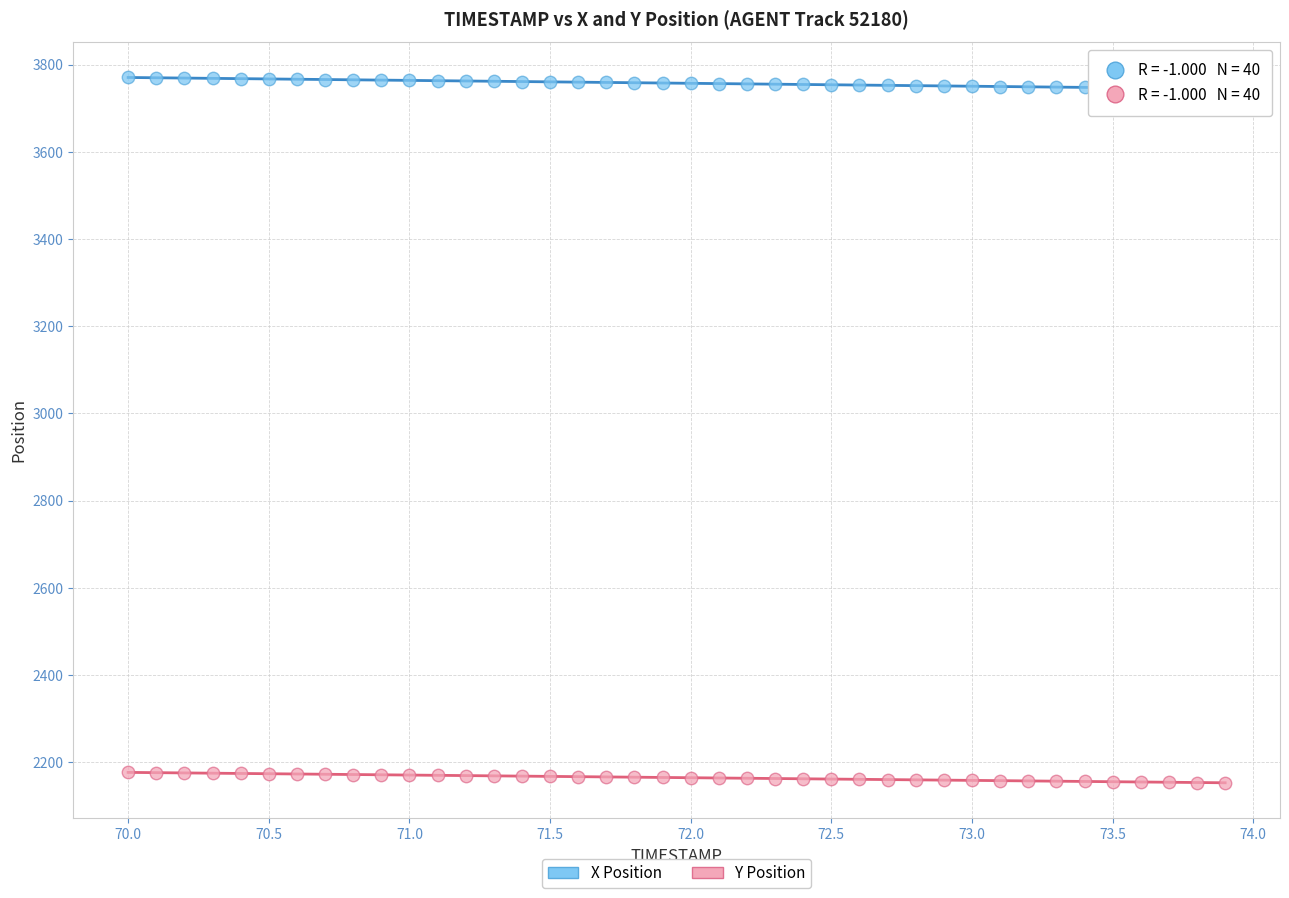

Which series has the largest Y range (max minus min)?

X Position